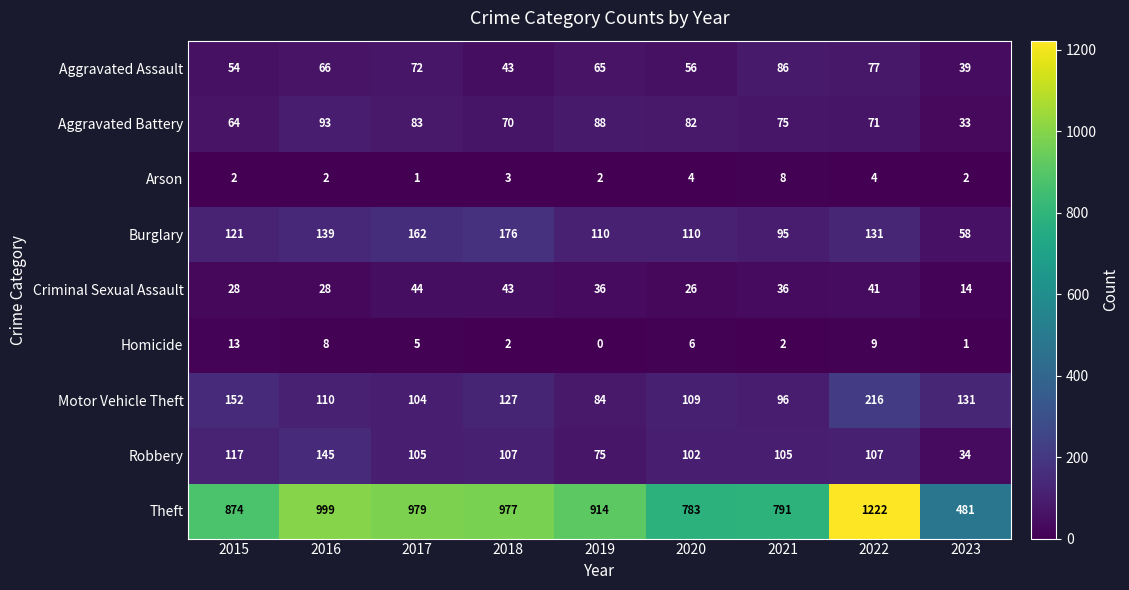

Rank the series by their maximum value, from lowest to highest.

Arson, Homicide, Criminal Sexual Assault, Aggravated Assault, Aggravated Battery, Robbery, Burglary, Motor Vehicle Theft, Theft